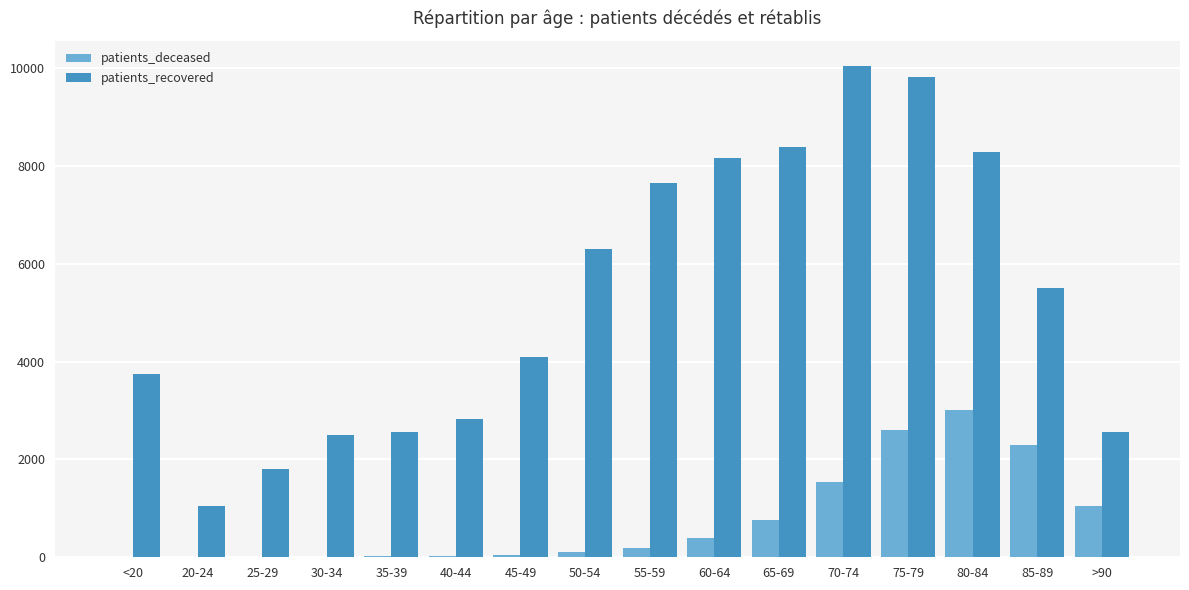

Between 40-44 and 80-84, which series saw the biggest shift?

patients_recovered